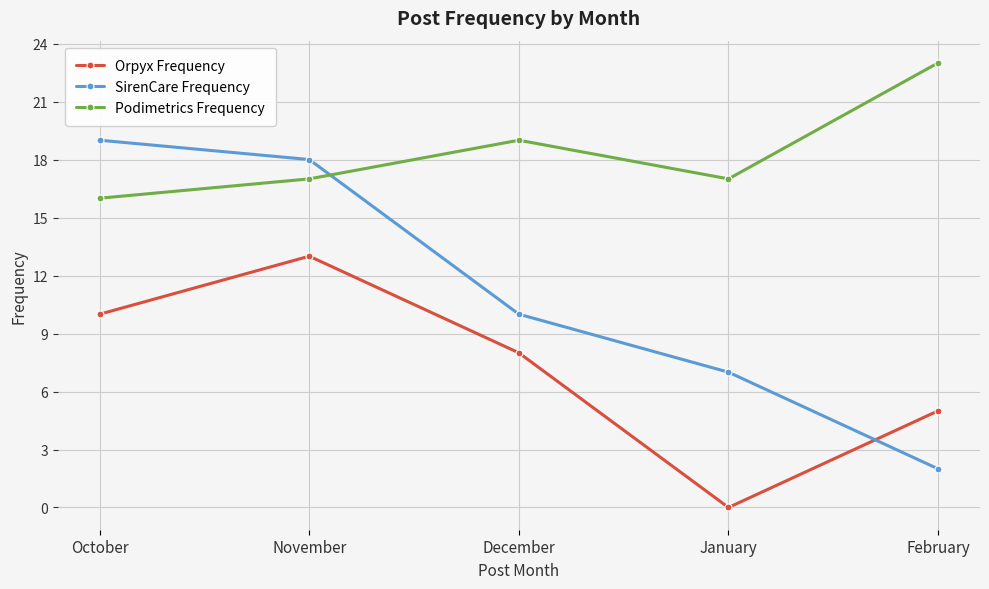

The value of Podimetrics Frequency at February is 15. True or false?

False